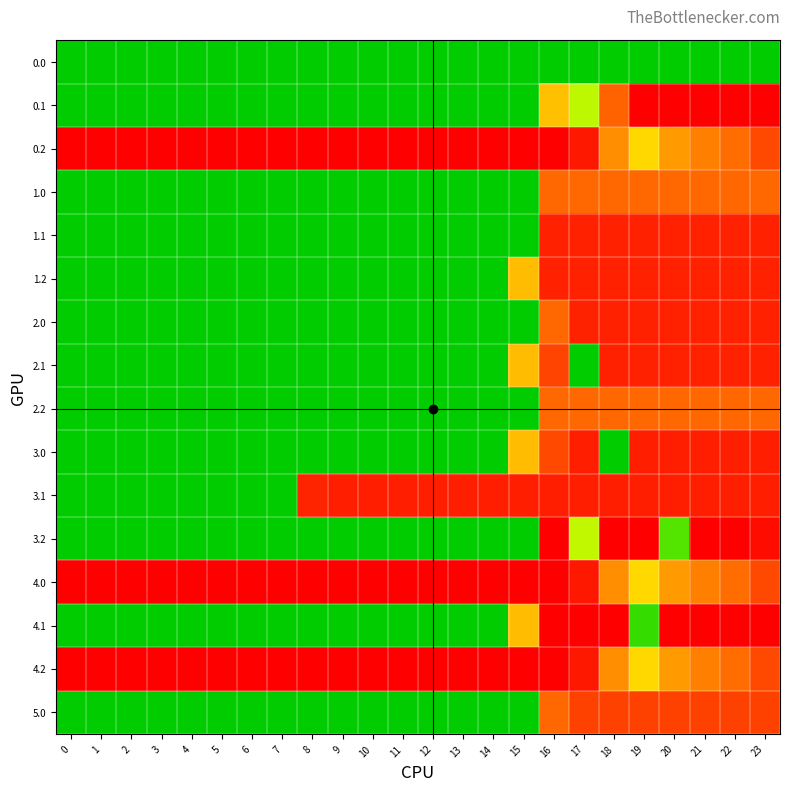

What is the difference between the highest and lowest values at 12?

401.0